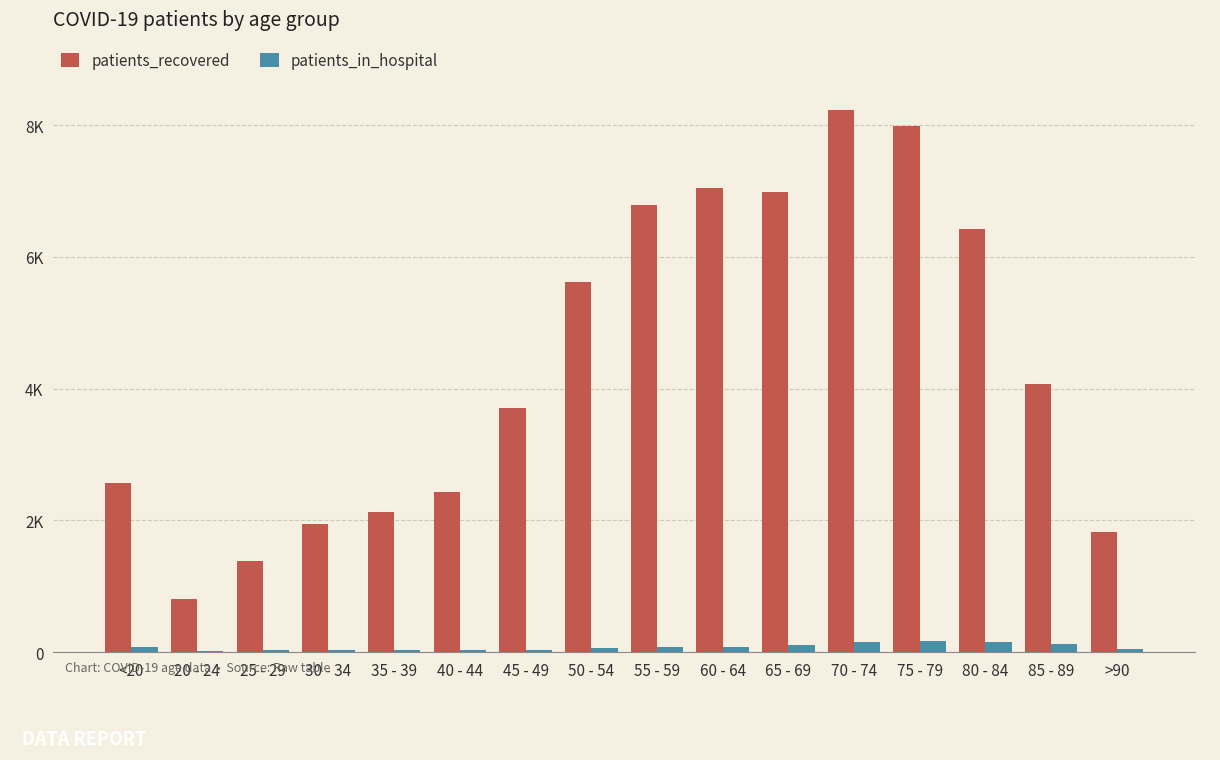

What are all the series names shown in the legend?

patients_recovered, patients_in_hospital